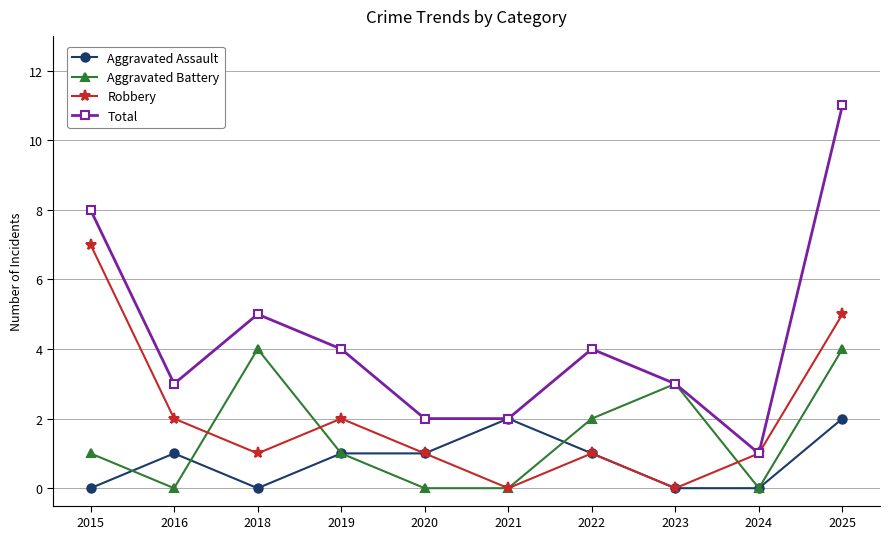

What is the difference between the Aggravated Assault values at 2025 and 2023?

2